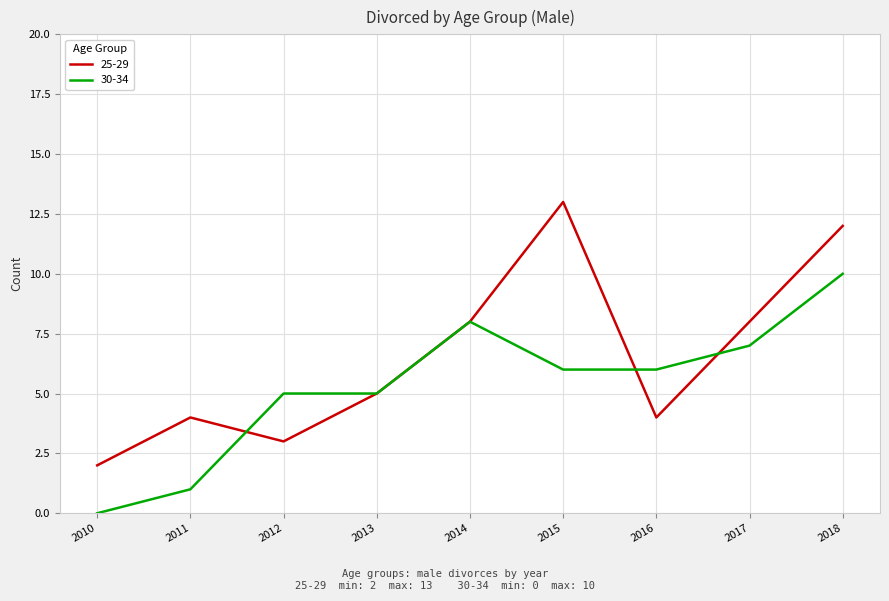

List the series in order of their overall mean, highest first.

25-29, 30-34